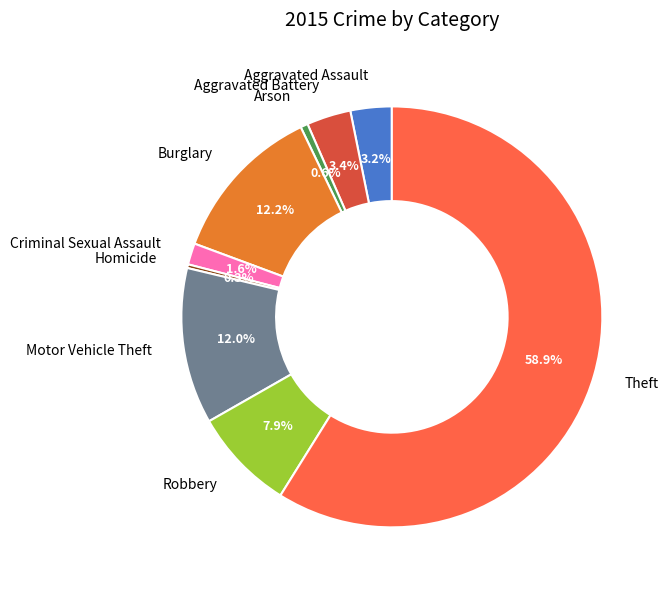

To the nearest percent, what is the average slice percentage?

11%